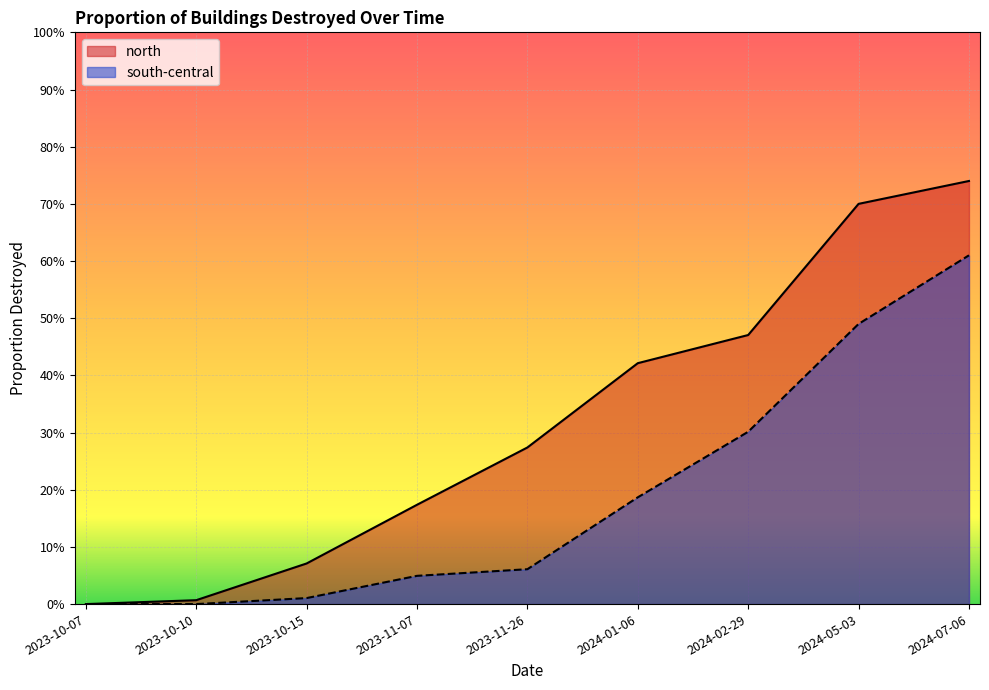

What is the difference between the north values at 2024-07-06 and 2024-01-06?

0.3